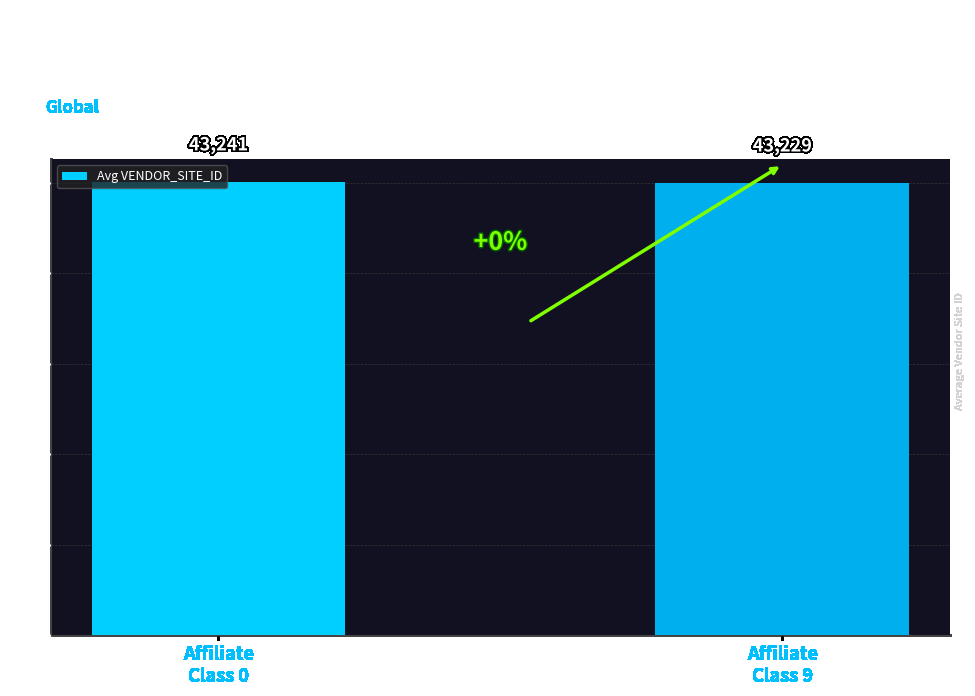

At which category does the chart reach its minimum across all series?

Affiliate
Class 9